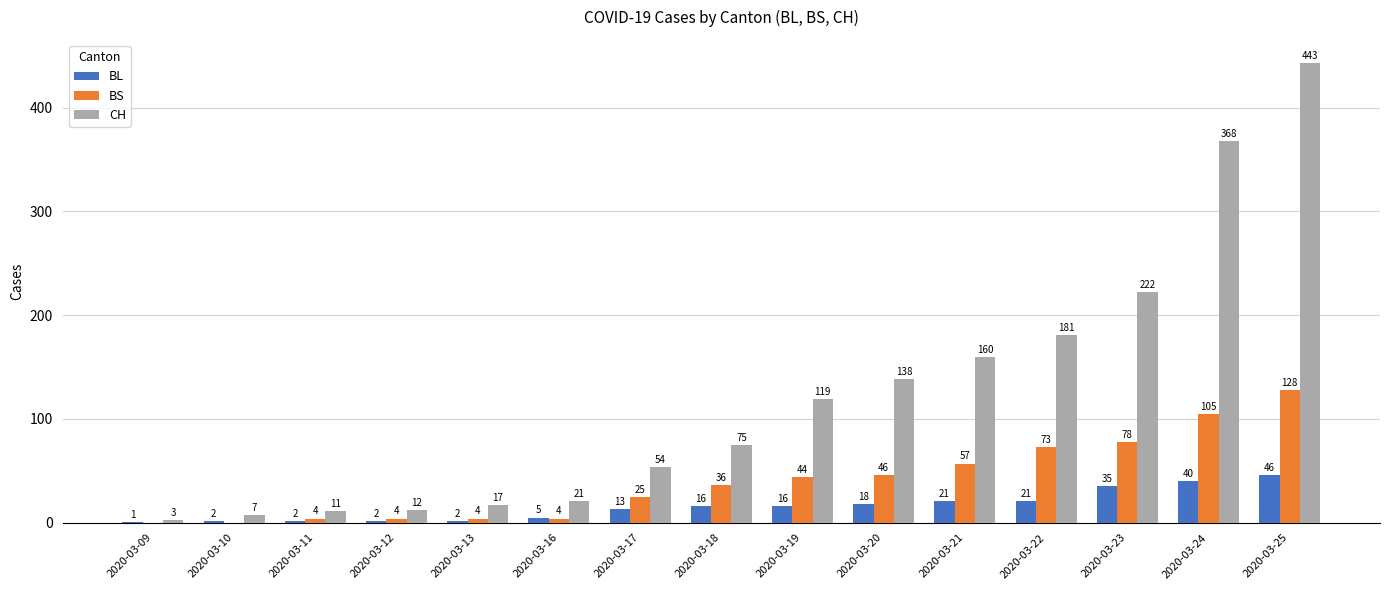

Reading left to right, transcribe all the data shown in this chart.

BL: 1	2	2	2	2	5	13	16	16	18	21	21	35	40	46
BS: 0	0	4	4	4	4	25	36	44	46	57	73	78	105	128
CH: 3	7	11	12	17	21	54	75	119	138	160	181	222	368	443